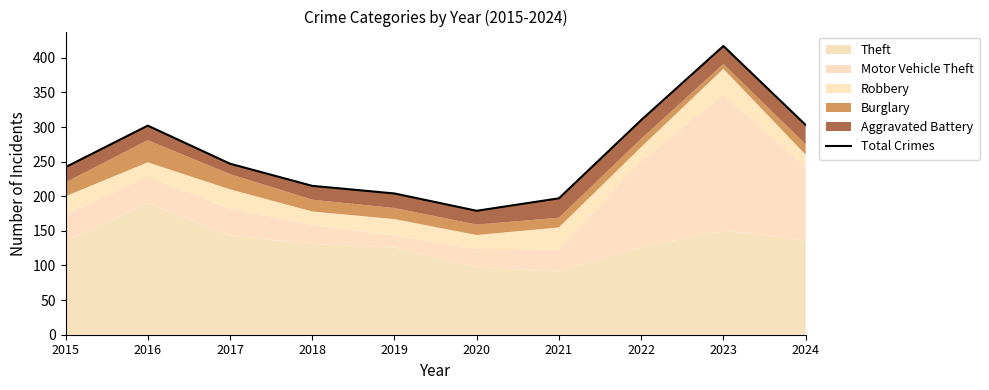

True or false: the data shows 303 at 2024.

True